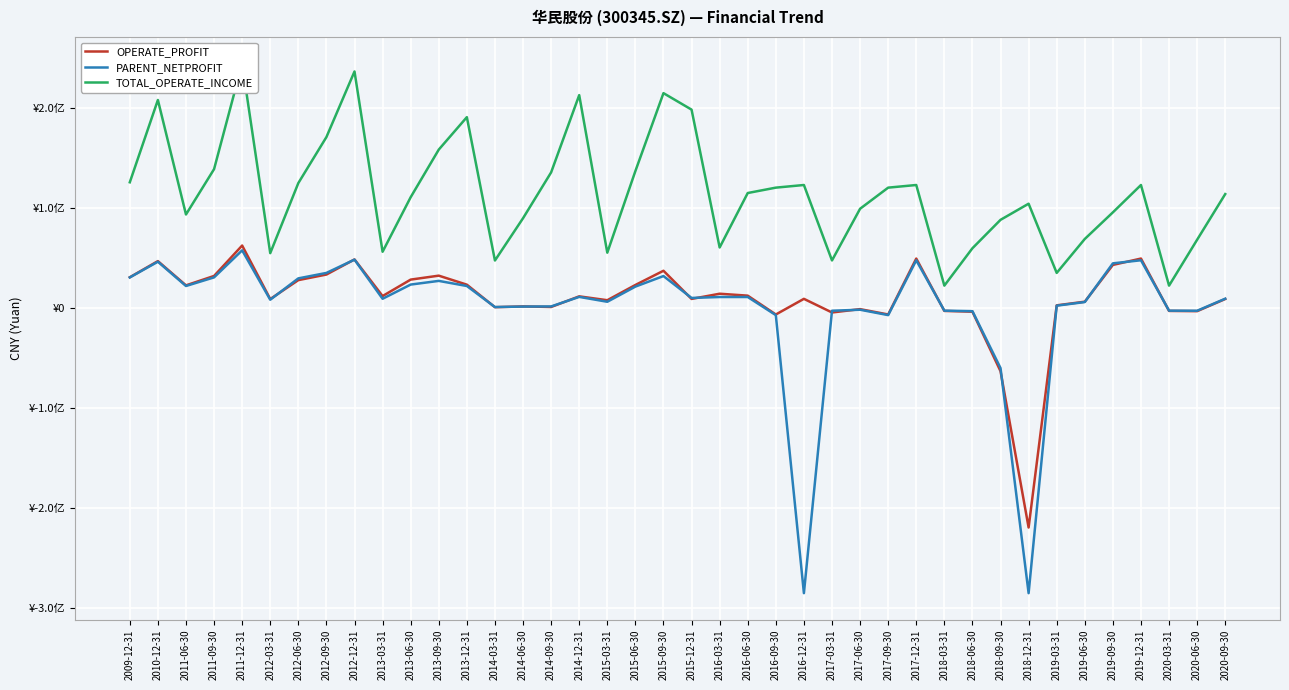

In TOTAL_OPERATE_INCOME, how many points are higher than both neighbors (excluding endpoints)?

10